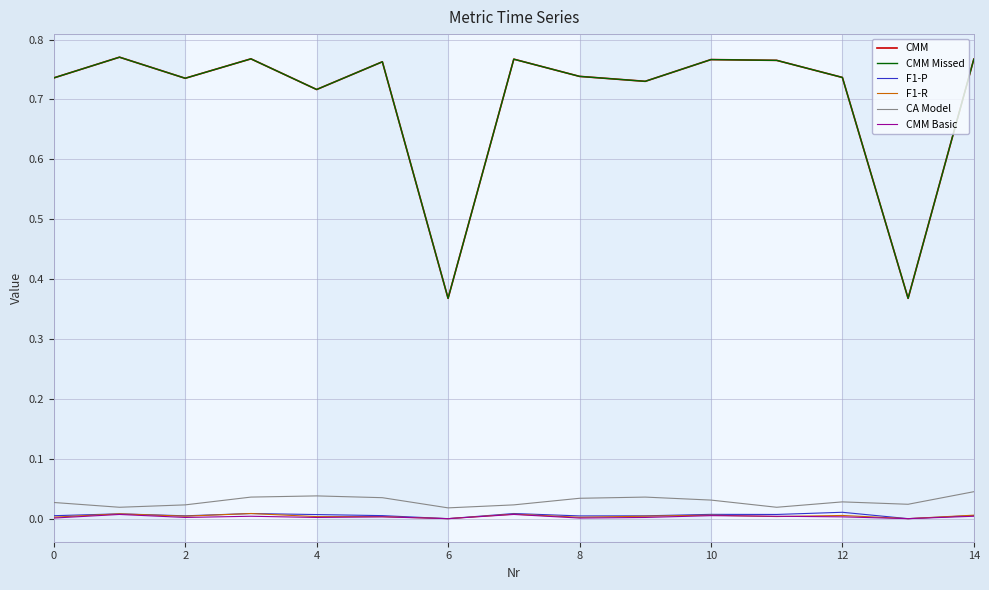

True or false: CA Model has more than 0 interior local peaks.

True